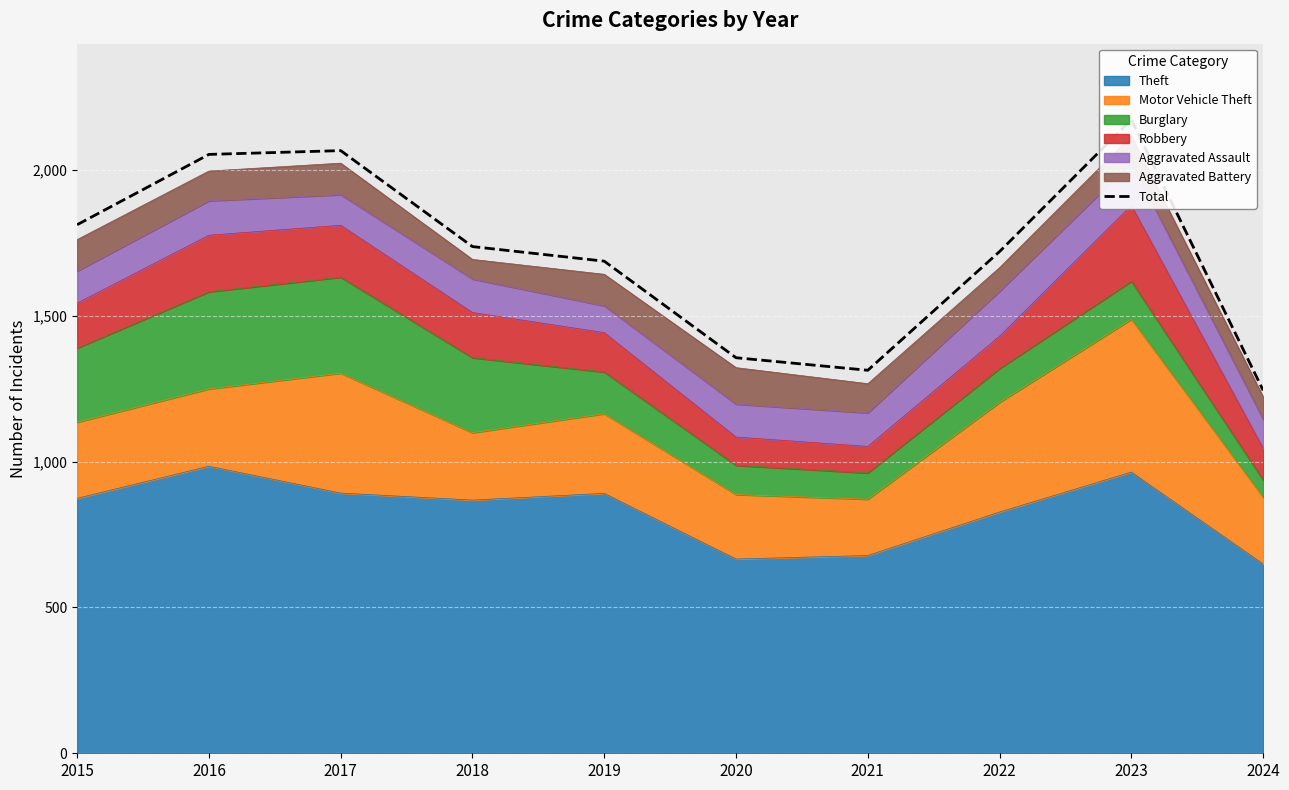

Reading left to right, transcribe all the data shown in this chart.

1812	2053	2066	1737	1687	1356	1313	1720	2172	1244